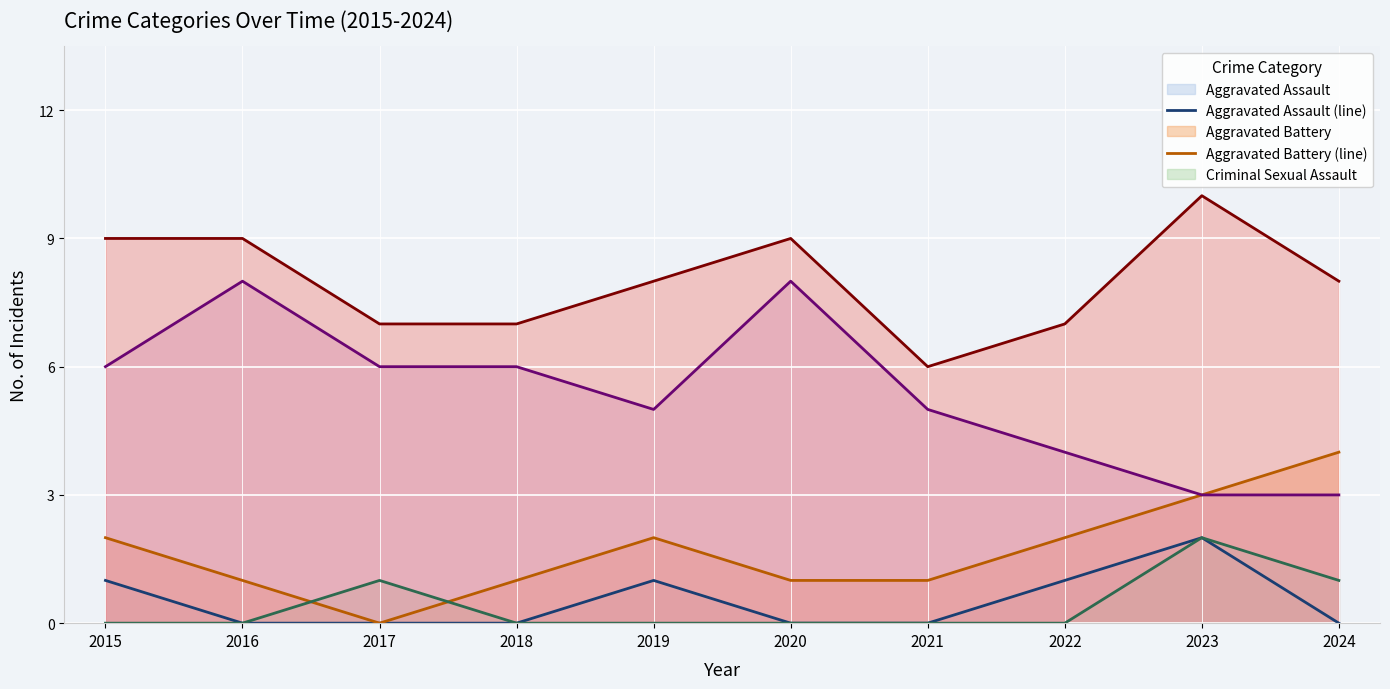

Reading right to left, extract all data points from this chart.

Aggravated Assault (line): 0	2	1	0	0	1	0	0	0	1
Aggravated Battery (line): 4	3	2	1	1	2	1	0	1	2
Criminal Sexual Assault (line): 1	2	0	0	0	0	0	1	0	0
Robbery (line): 3	3	4	5	8	5	6	6	8	6
Total (line): 8	10	7	6	9	8	7	7	9	9